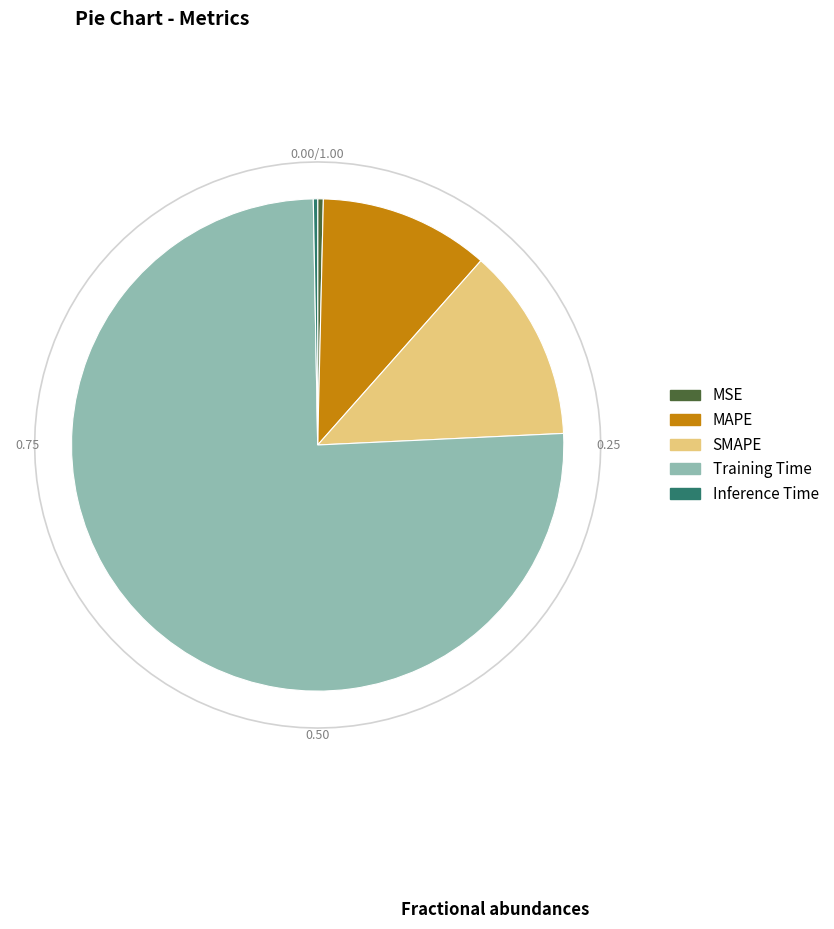

Does Training Time represent more than half of the total?

Yes